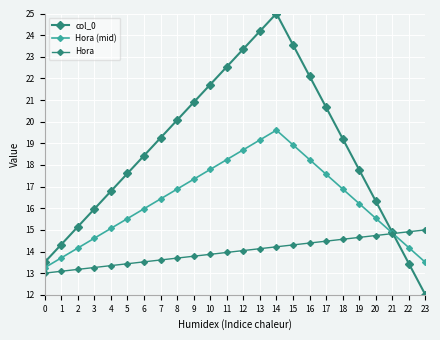

Does the chart have visible grid lines?

Yes